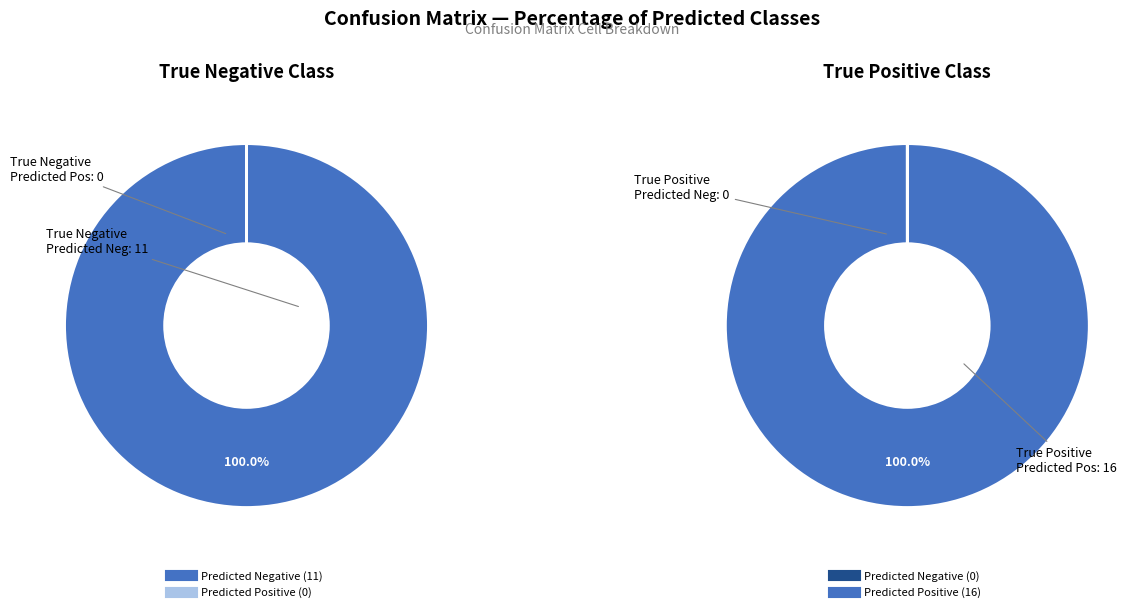

Is it true that Predicted Negative is 100% of the pie?

True